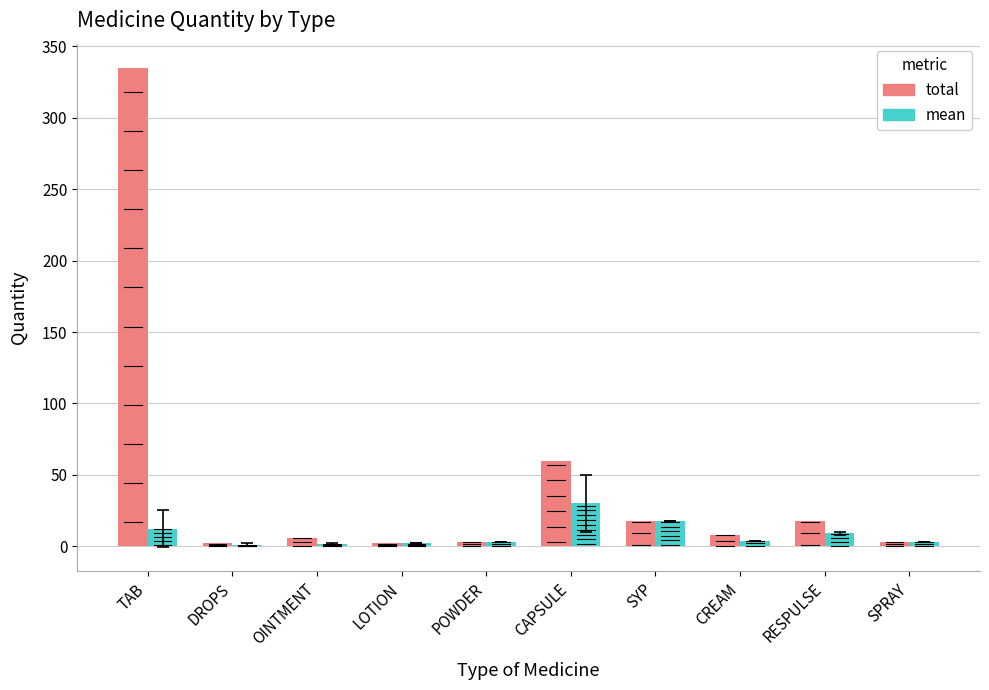

Which category has the highest value across all series?

TAB